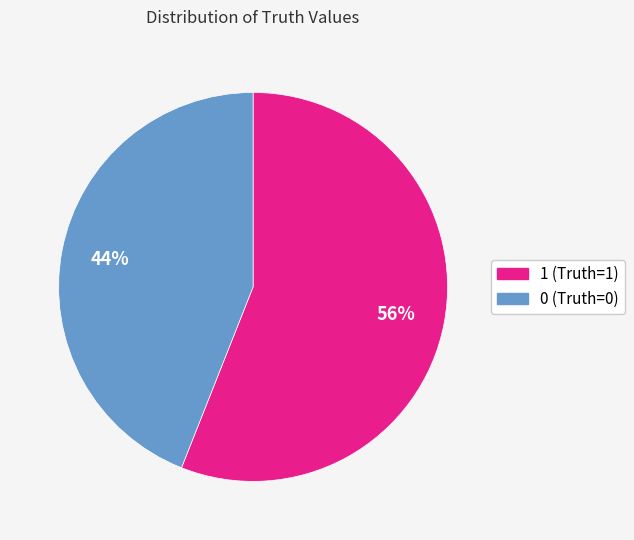

Which category has the biggest portion of the pie?

1